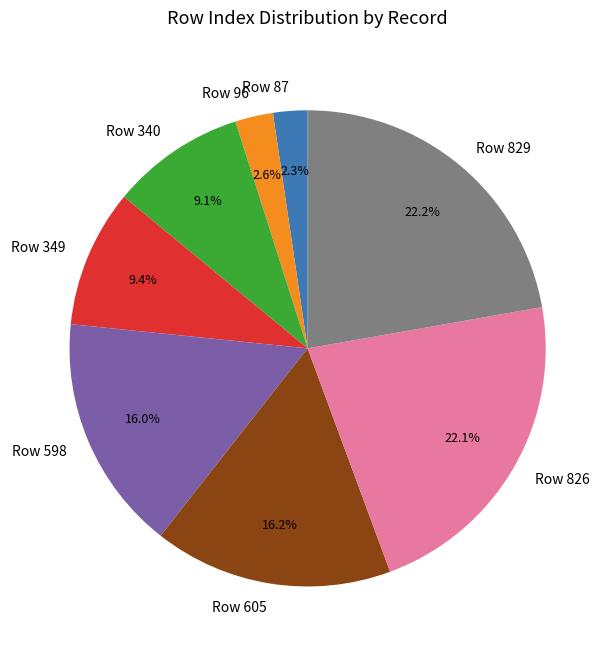

What is the ratio of the value at Row 349 to the value at Row 340?

1.0